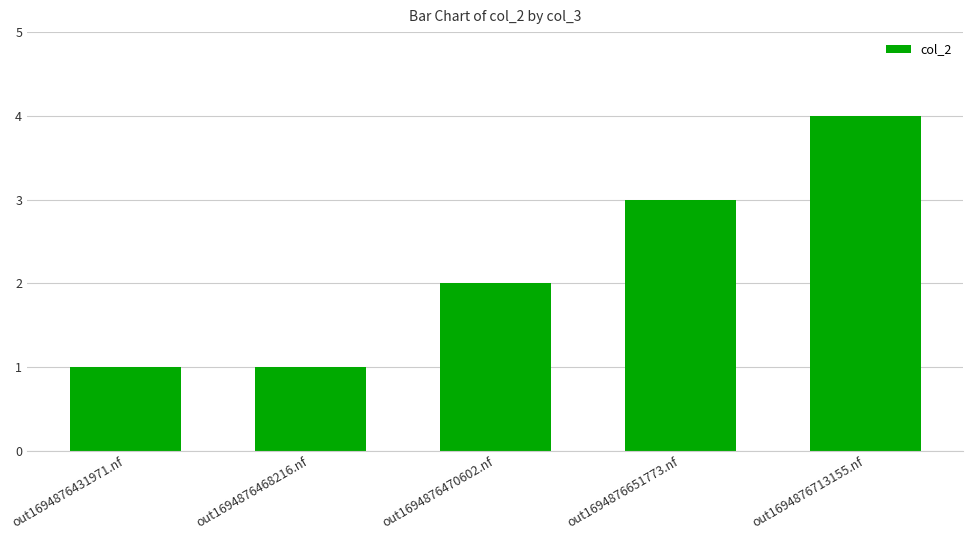

Which has a higher value, out1694876470602.nf or out1694876431971.nf?

out1694876470602.nf